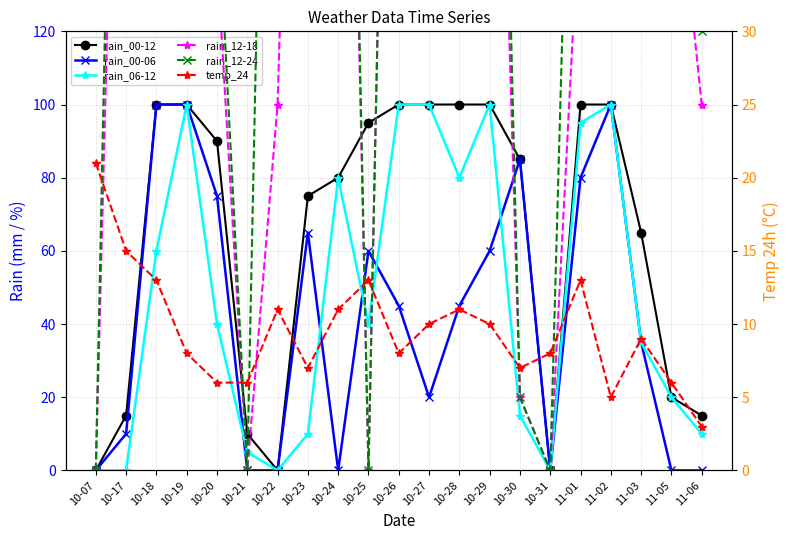

The rain_12-24 series shows 100 at 10-18. True or false?

True